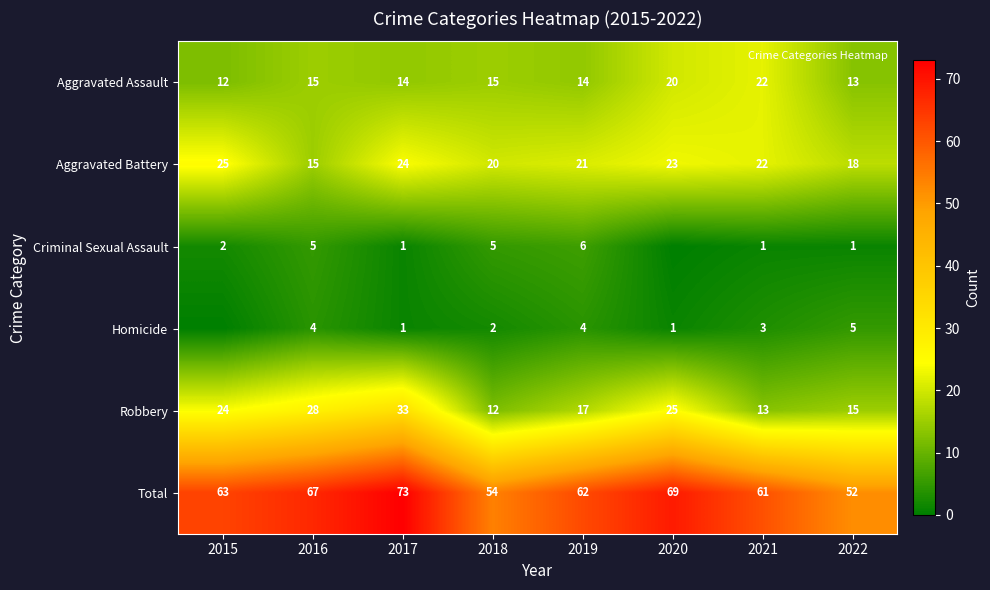

What is the spread (max minus min) of values at 2018?

52